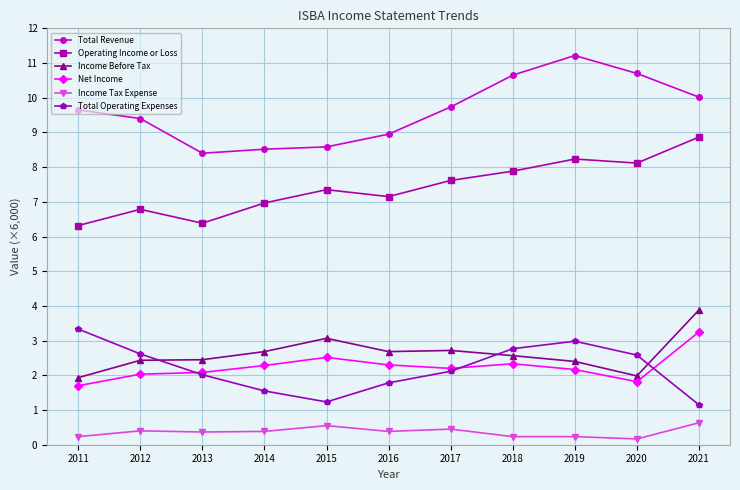

Count the Income Tax Expense values in the range 0 to 1.

11